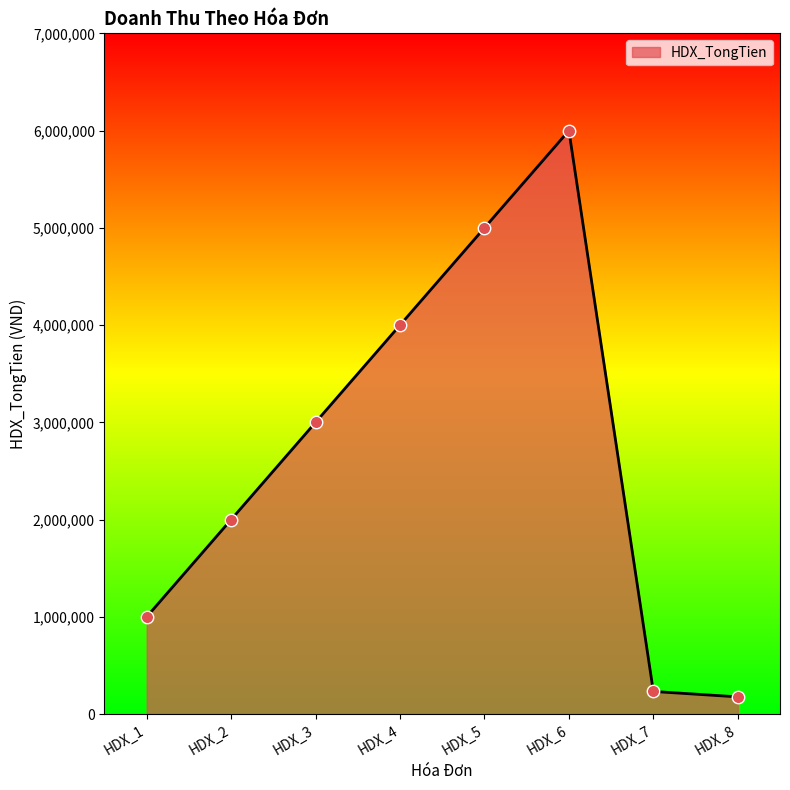

What is the ratio of the value at HDX_5 to the value at HDX_7?

21.5